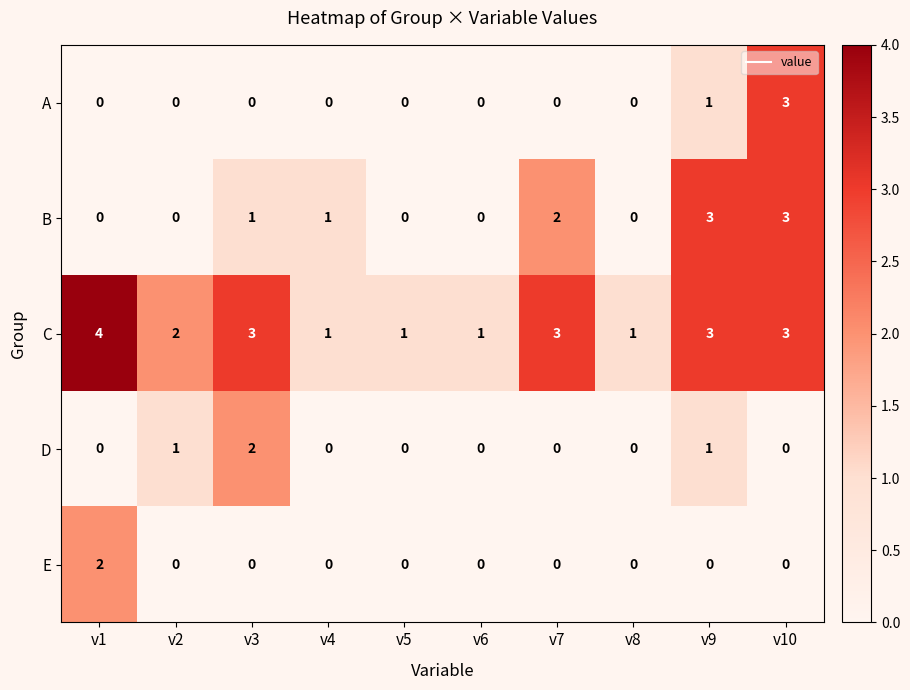

True or false: A has a value of 0 at v5.

True